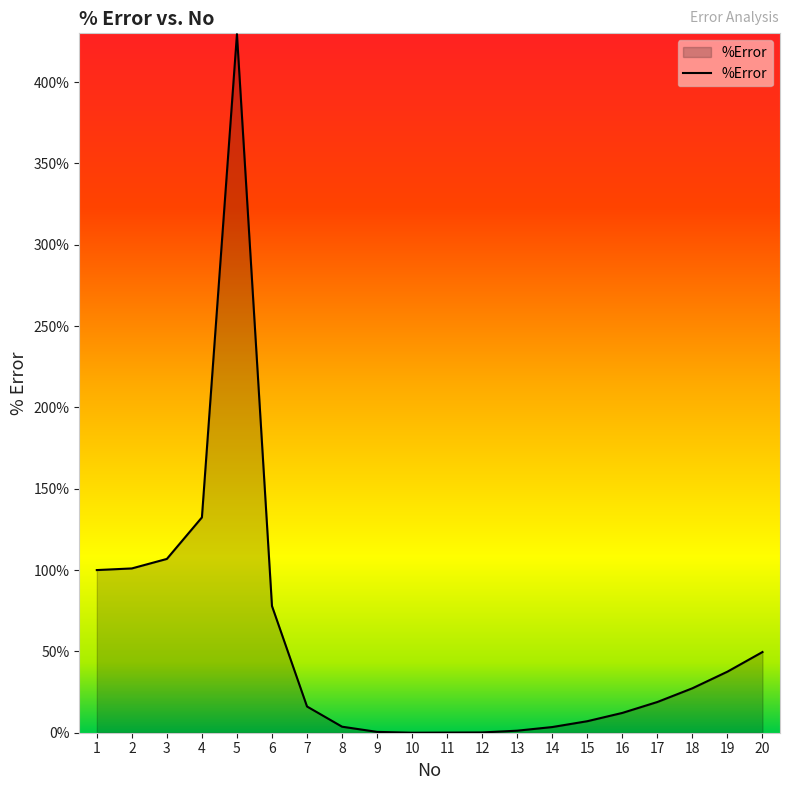

What is the ratio of the value at 4 to the value at 3?

1.2